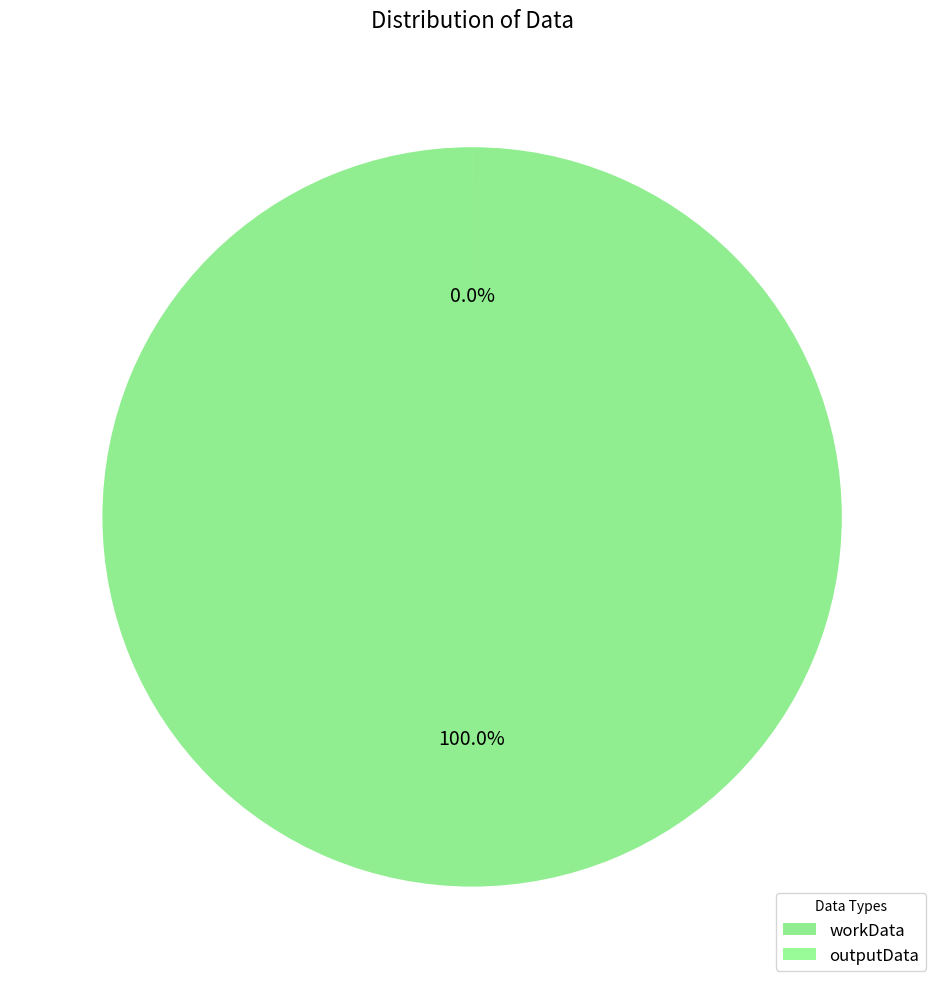

Is it true that outputData is 15% of the pie?

False